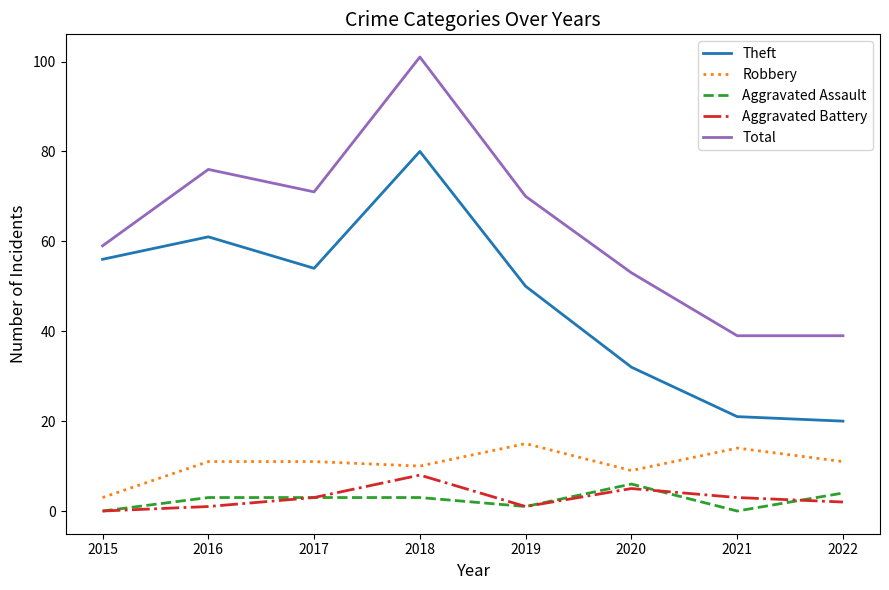

How many interior local peaks does the Theft series have?

2